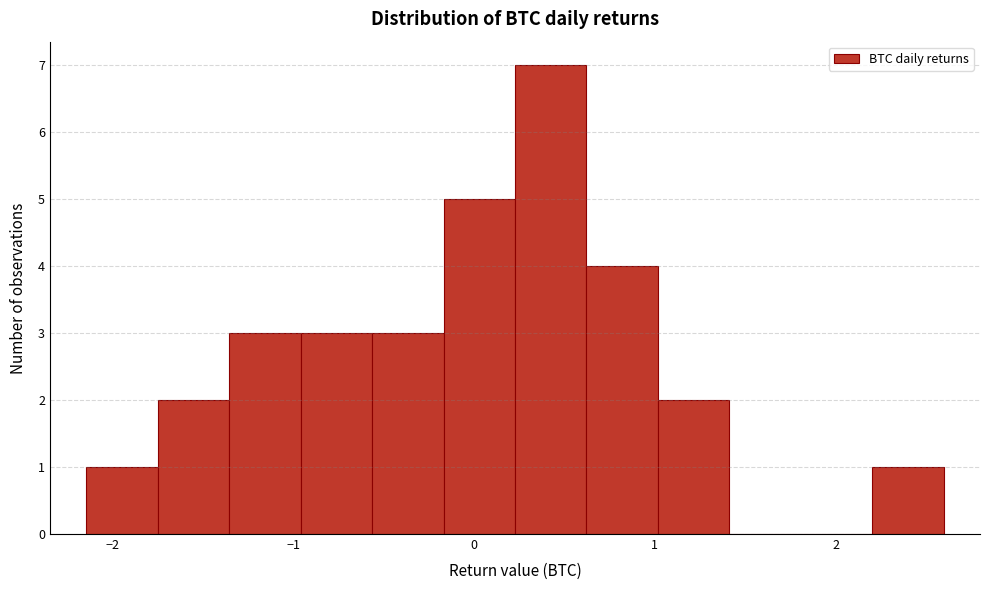

Around what value on the x-axis is the tallest bar? Give the approximate position of its centre, as read against the axis.

0.4